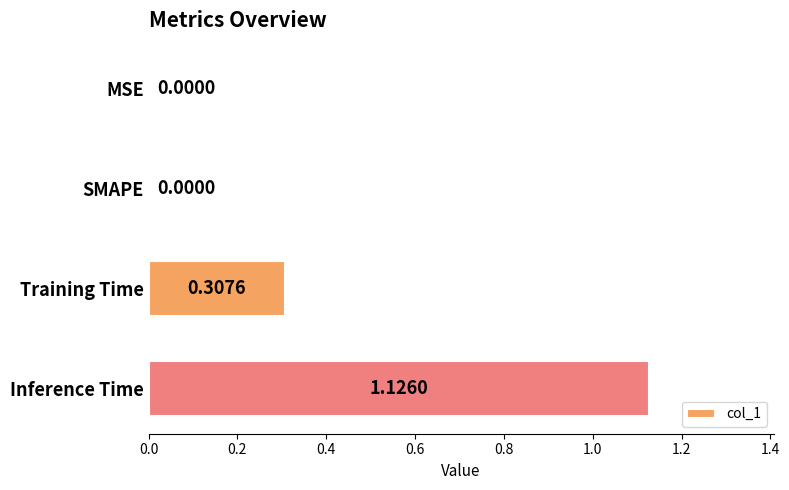

What is the change in value from MSE to Inference Time?

+1.1